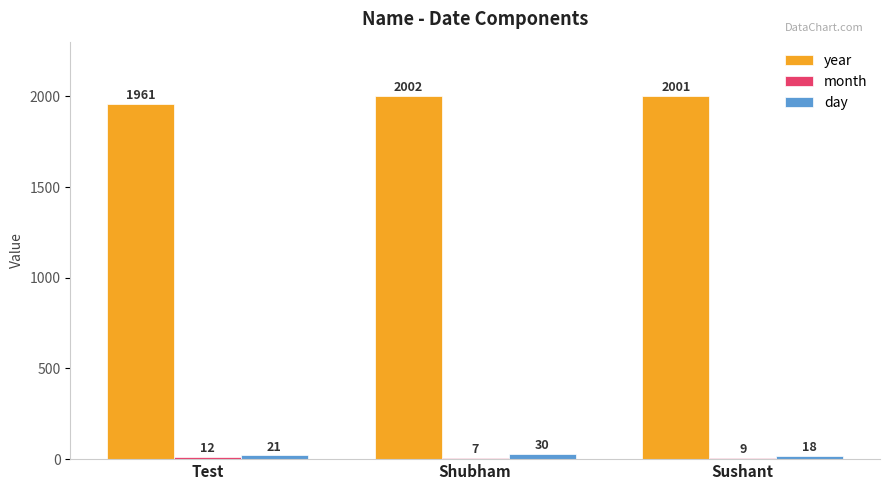

What value does the year series have at Shubham, to the nearest 5?

2000